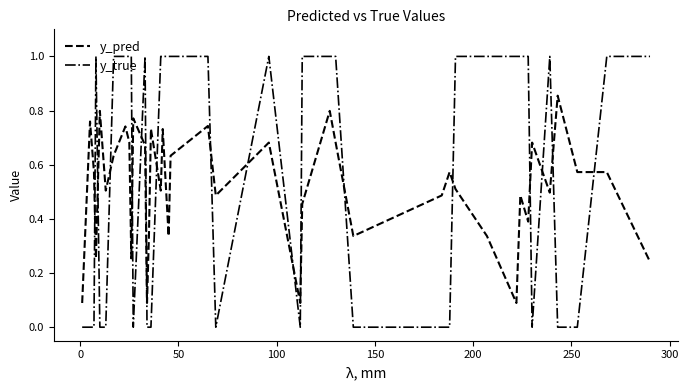

How many intersections are there between y_pred and y_true?

17